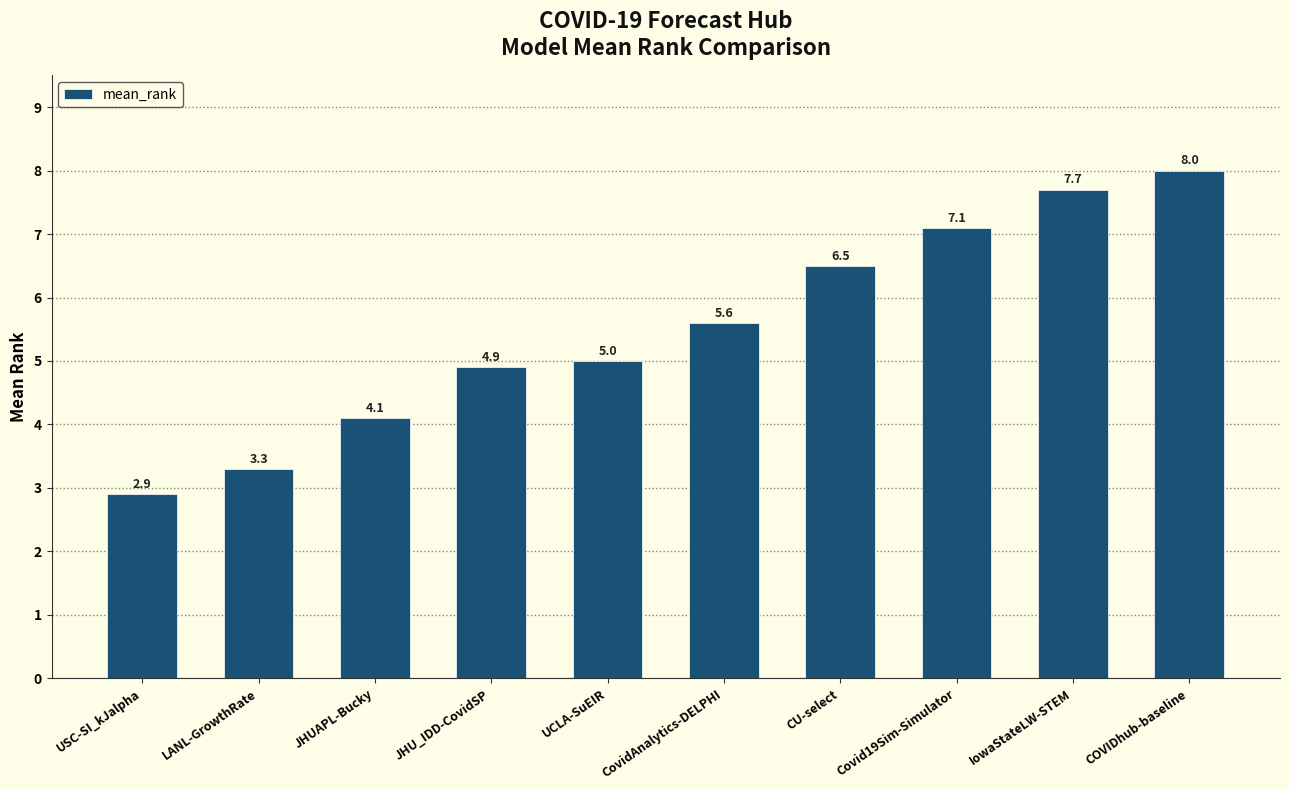

Reading left to right, extract all data points from this chart.

2.9	3.3	4.1	4.9	5.0	5.6	6.5	7.1	7.7	8.0